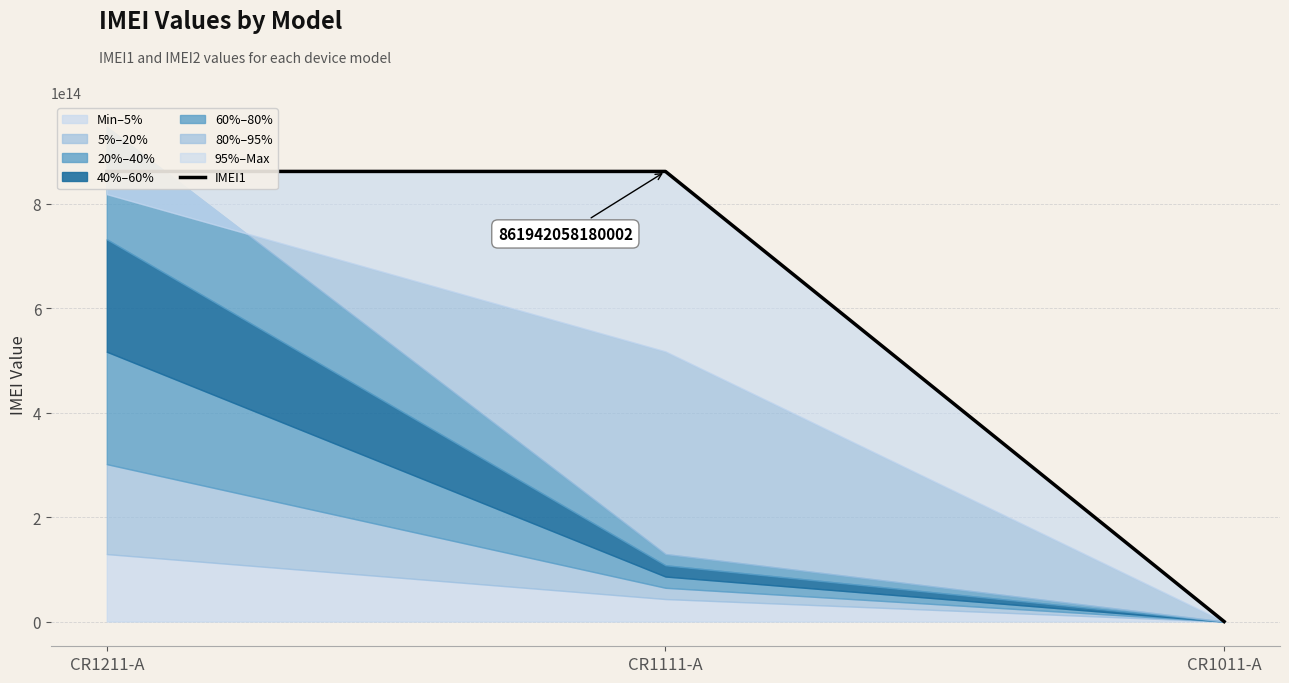

How many data points does each series have?

3